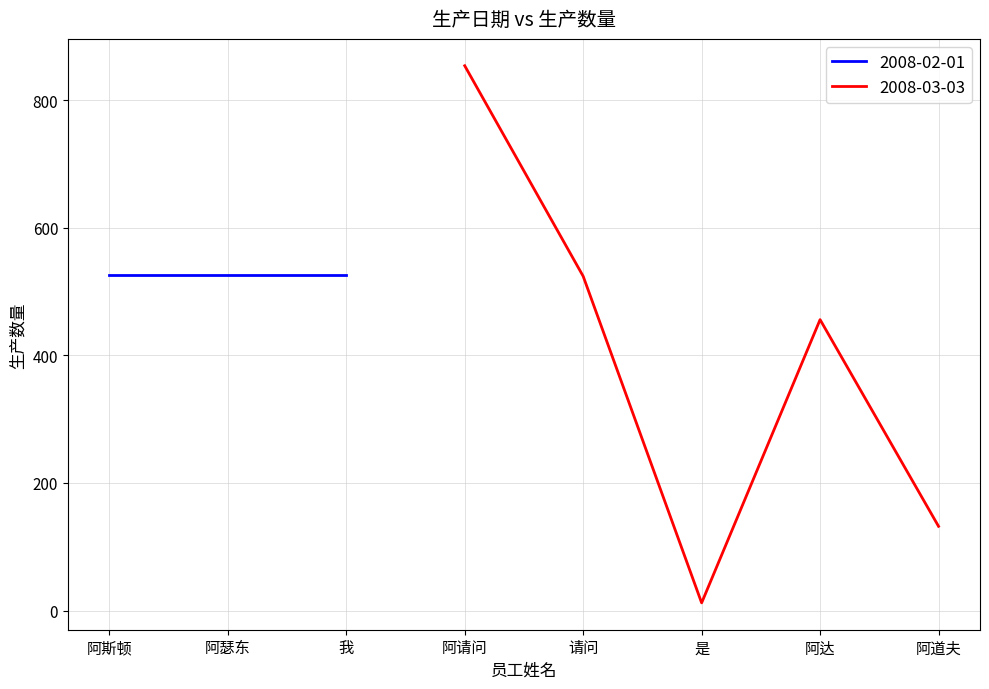

Where is 2008-03-03 nearest to the value 433?

阿达